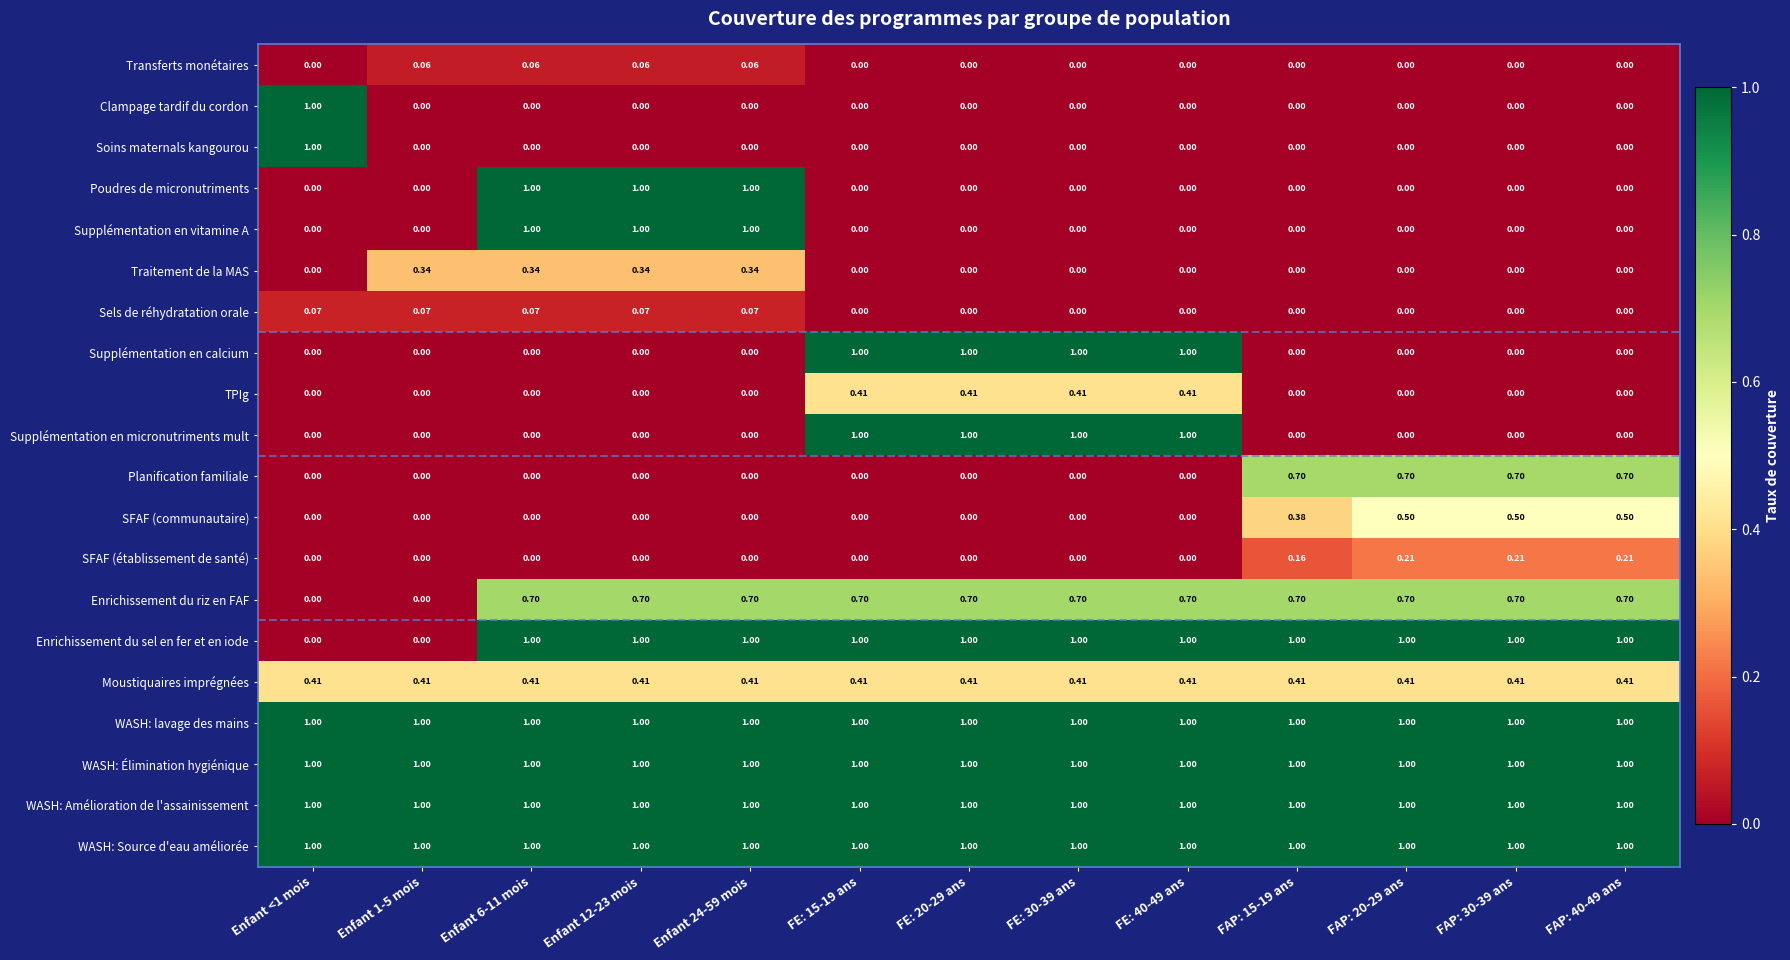

Is the value of SFAF (établissement de santé) at FAP: 30-39 ans greater than the value of Poudres de micronutriments at FAP: 20-29 ans?

Yes